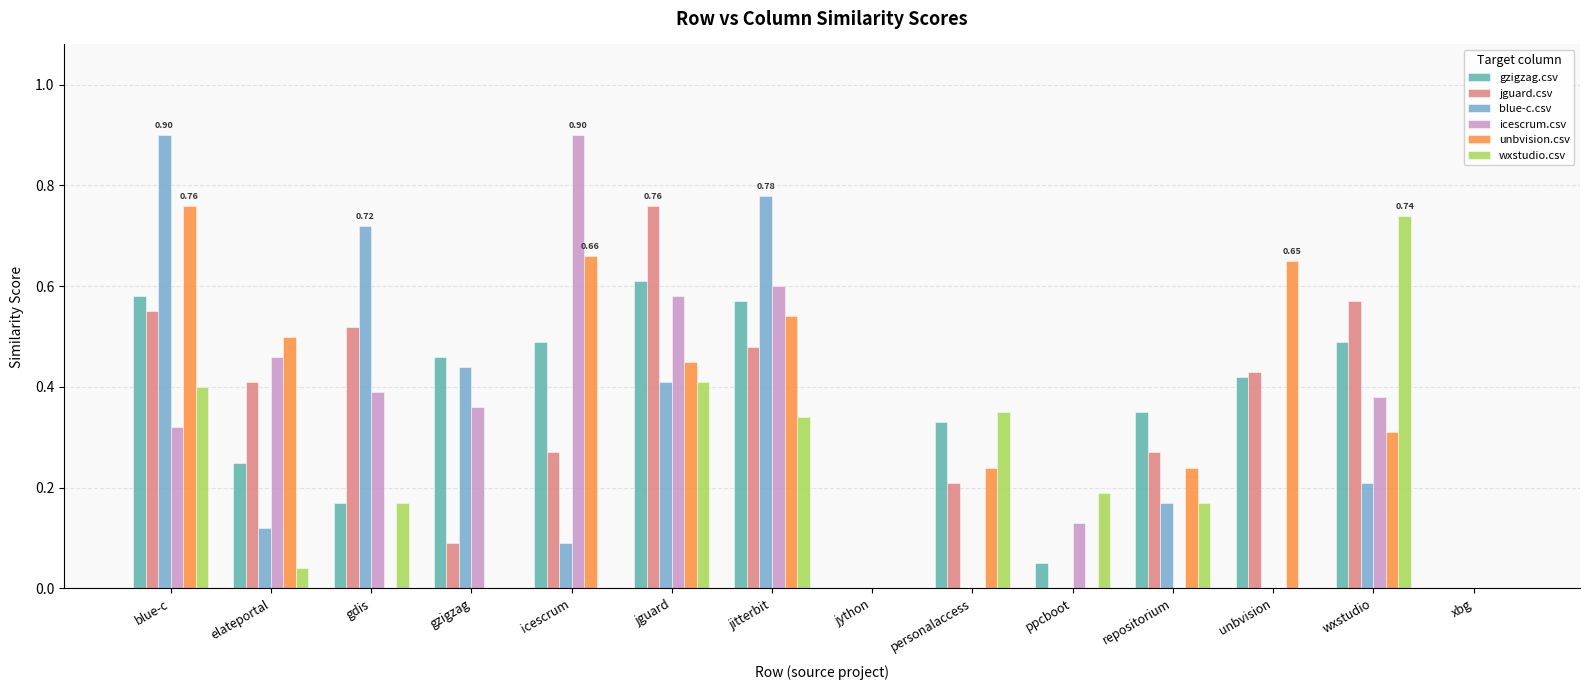

Between elateportal and ppcboot, which series saw the biggest shift?

unbvision.csv